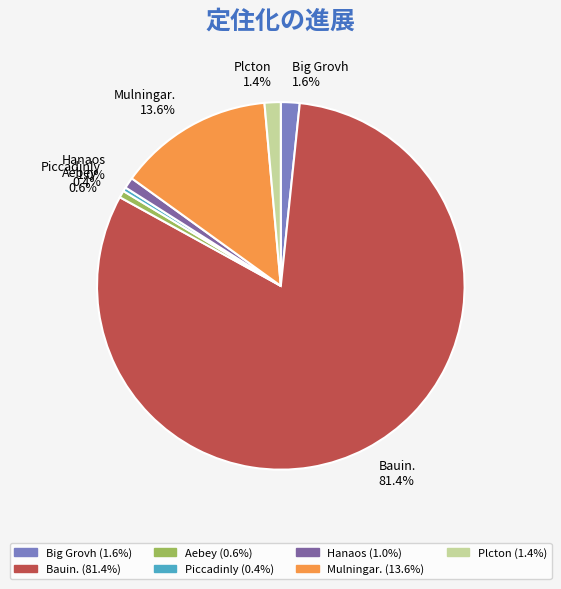

What percentage do Aebey and Piccadinly together represent?

1.0%